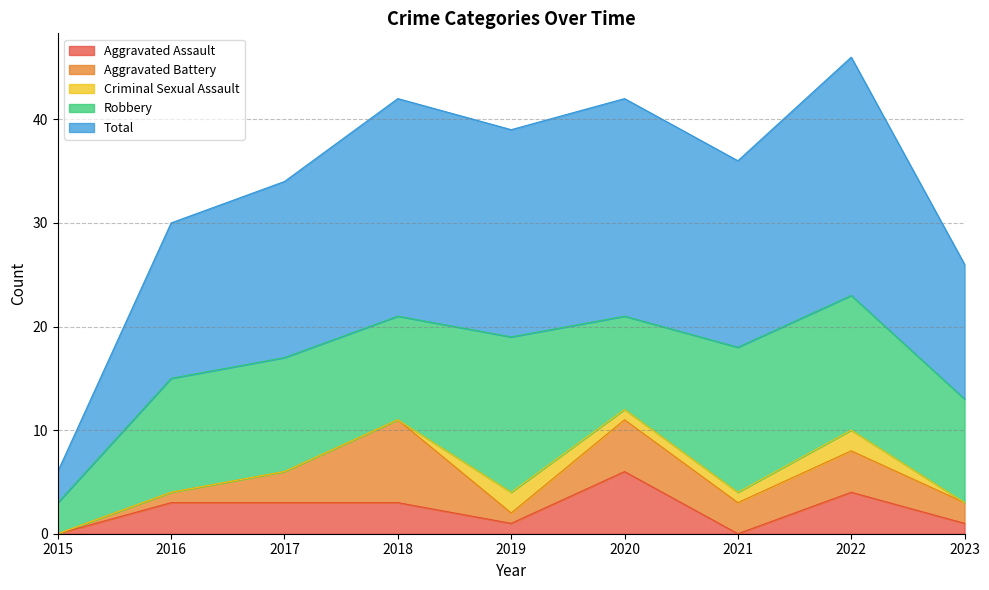

Is it true that Robbery equals 5 at 2018?

False